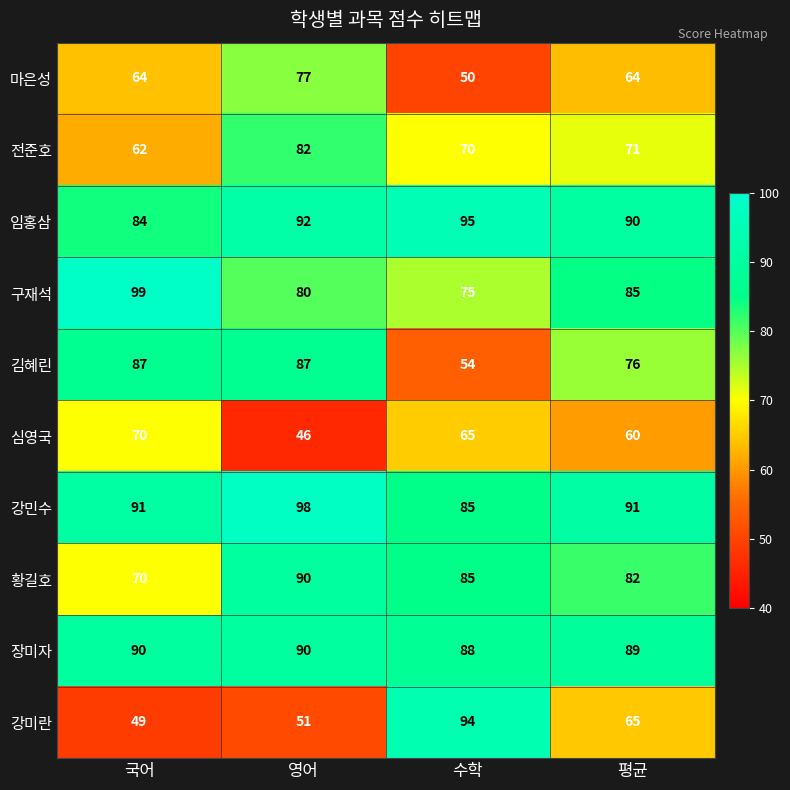

Which label corresponds to the largest value in the chart?

국어